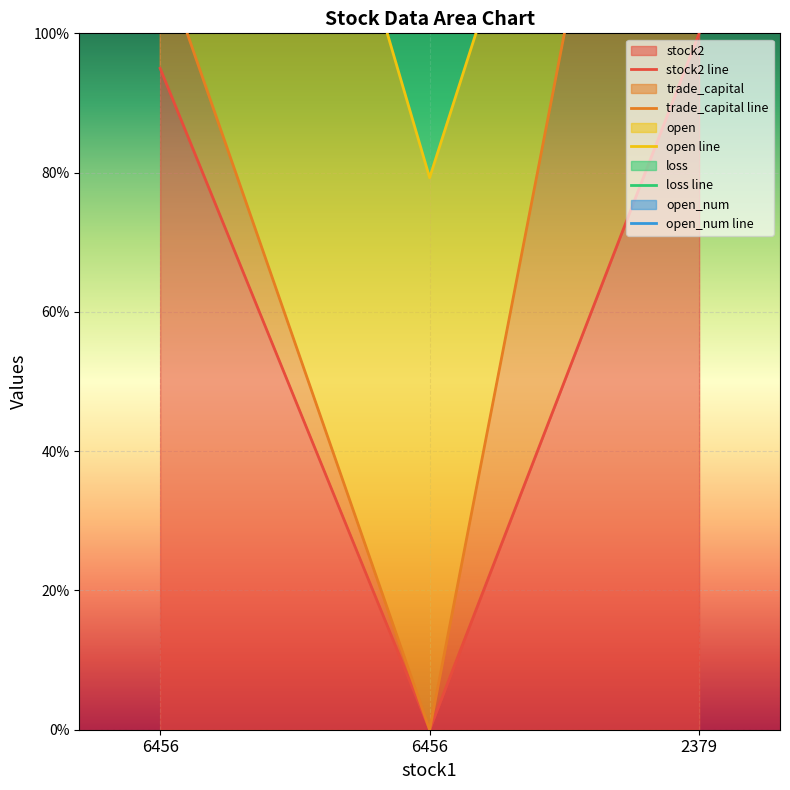

Which series has the largest total across all categories?

loss line